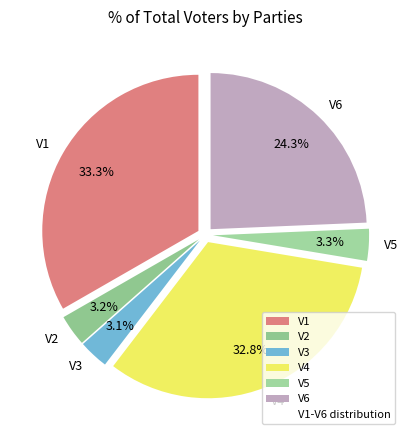

Which slice is the largest?

V1